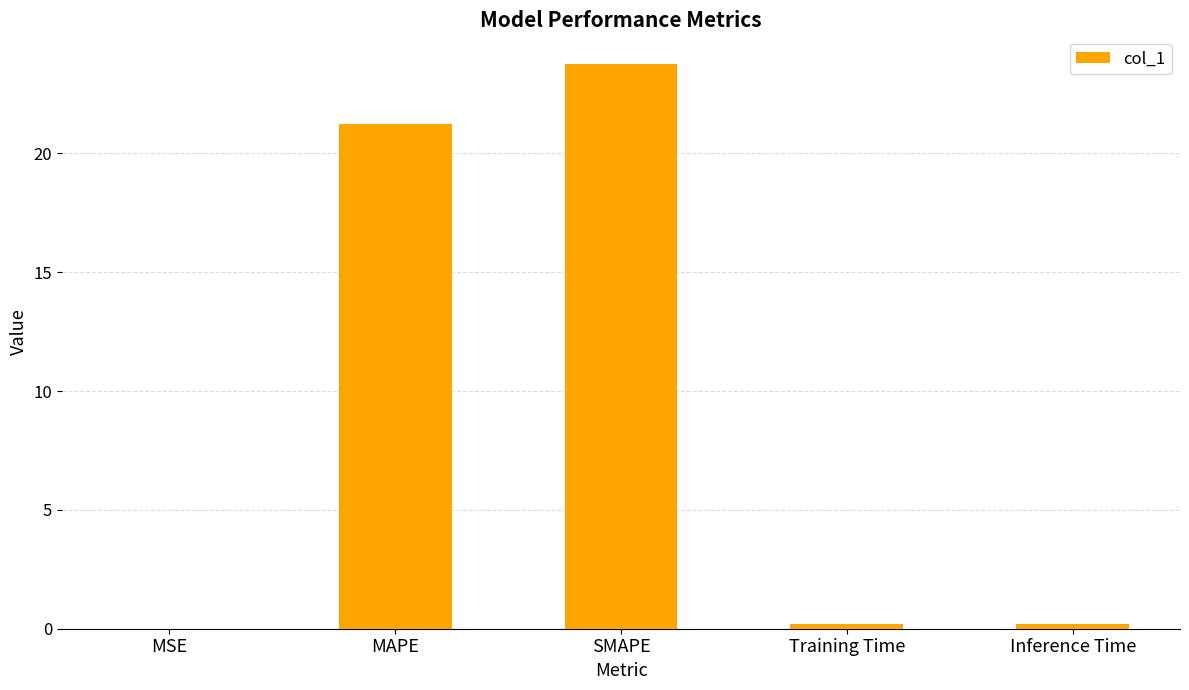

Which has a higher value, MSE or SMAPE?

SMAPE